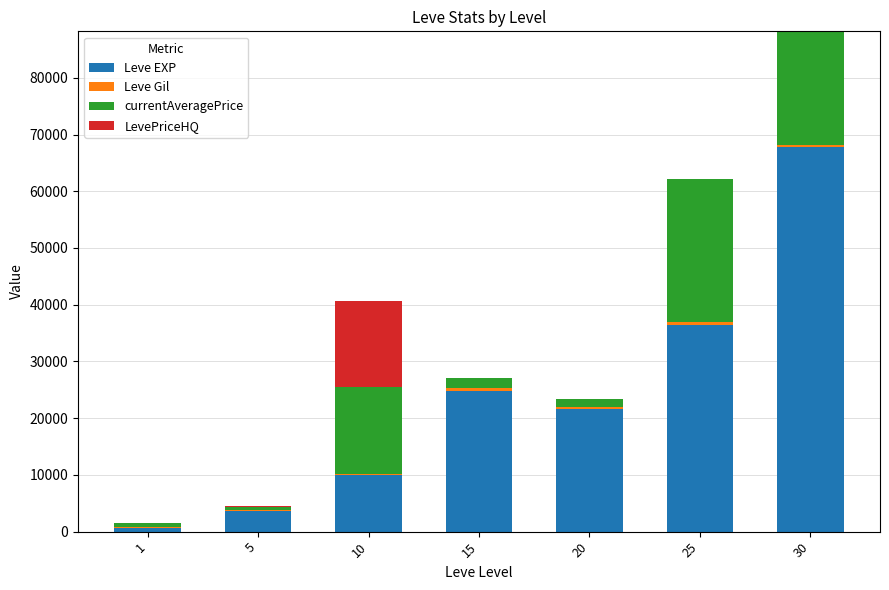

The value of currentAveragePrice at 20 is 888. True or false?

False